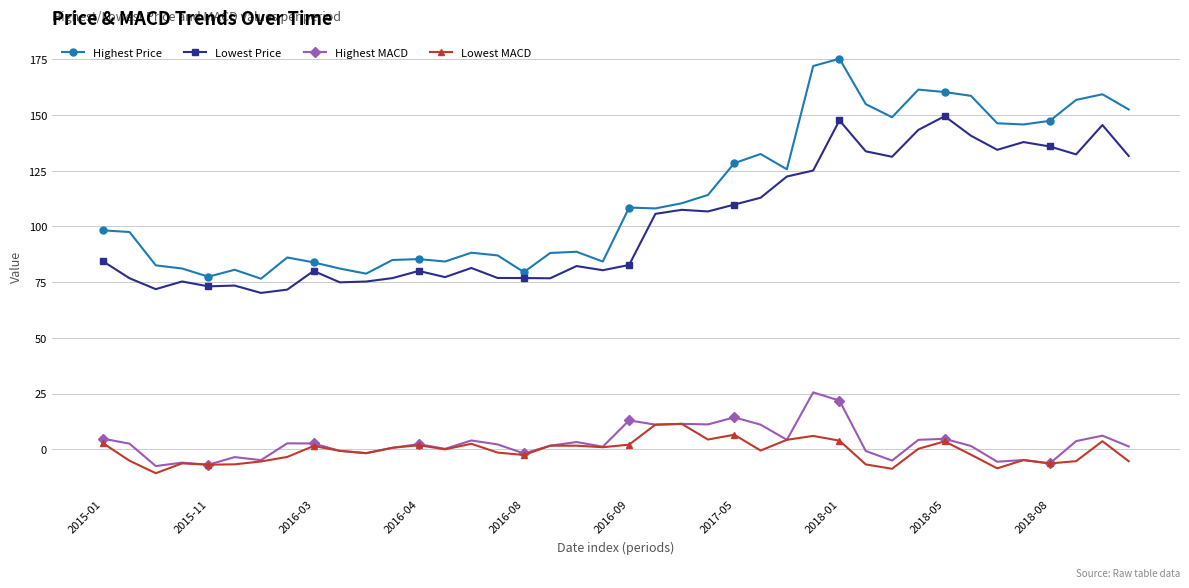

At how many categories does at least one series exceed 57?

40